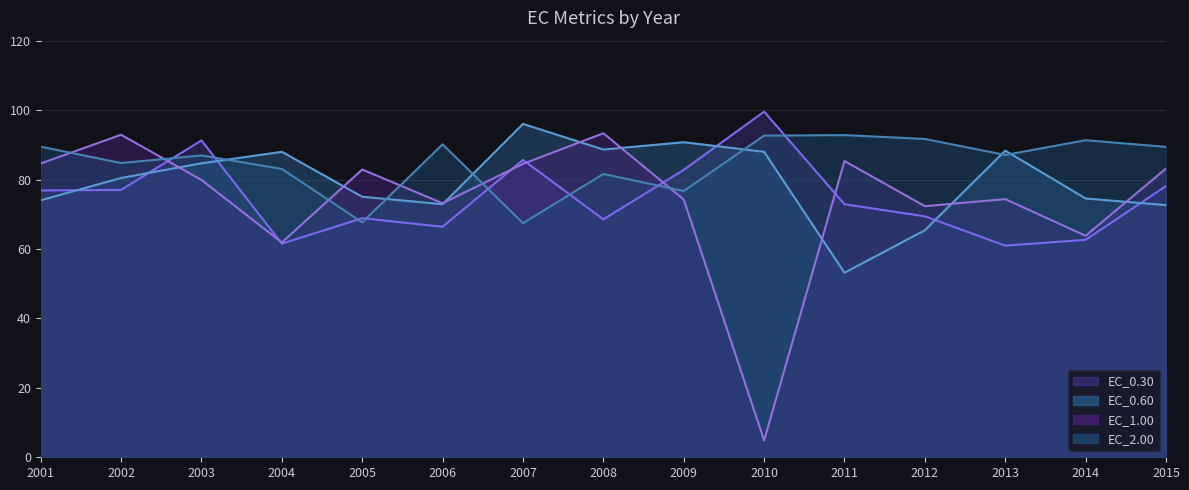

True or false: EC_0.60 line has a value of 88.3 at 2013.

True